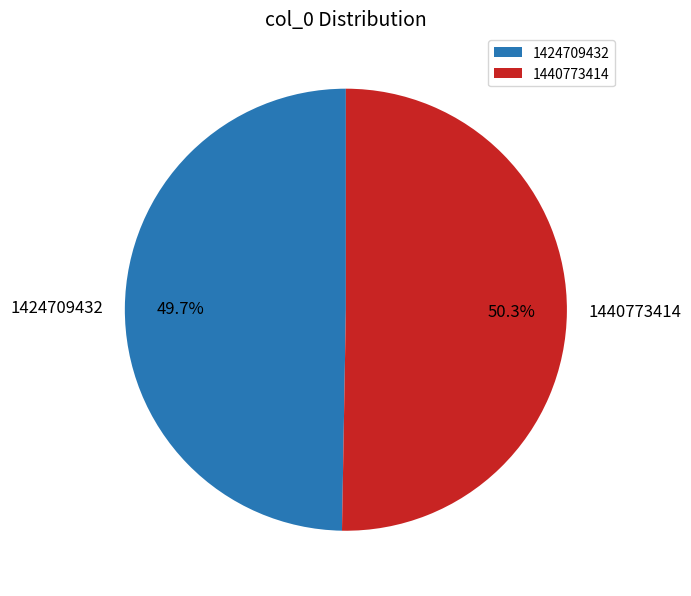

Do 1440773414 and 1424709432 together represent more than half of the pie?

Yes